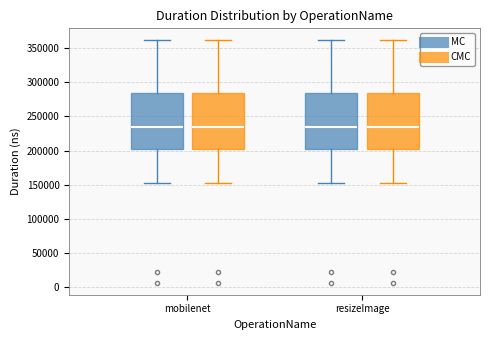

Where does the lower whisker of the box for mobilenet (MC) end on the y-axis? The values are not printed on the chart, so give them approximately, as read against the axis.

155000